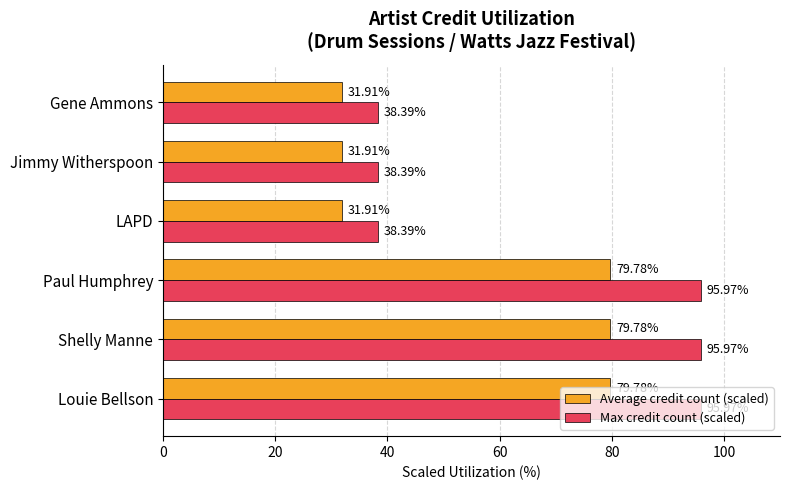

Rank the series by their average value, from highest to lowest.

Max credit count (scaled), Average credit count (scaled)